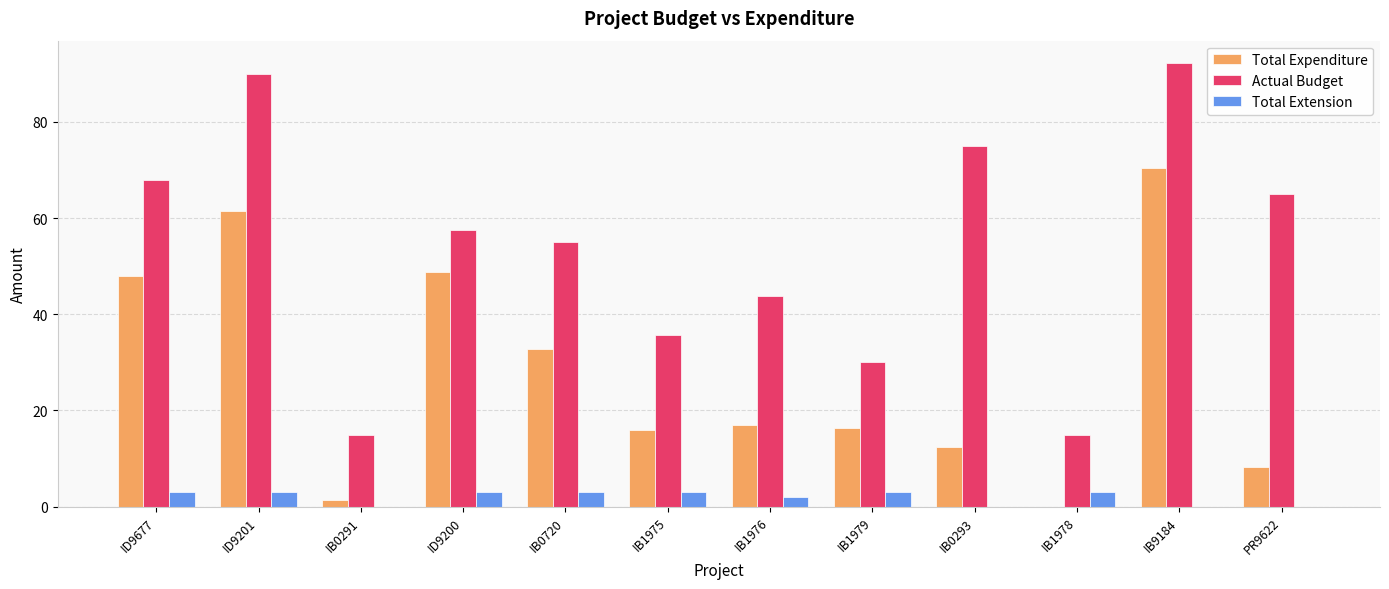

Which series has the largest total across all categories?

Actual Budget